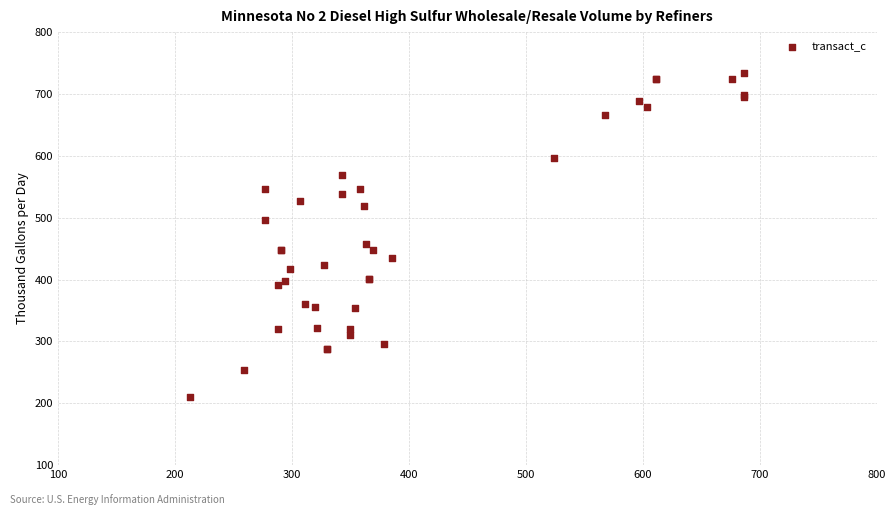

What Y value in the scatter plot is closest to 472?

458.1